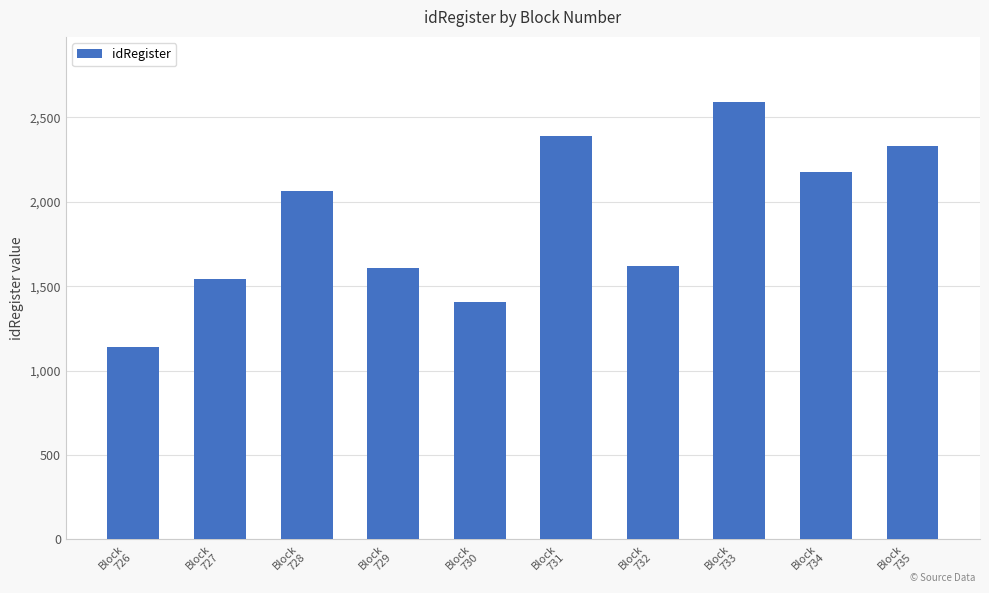

Which has a higher value, Block
734 or Block
733?

Block
733